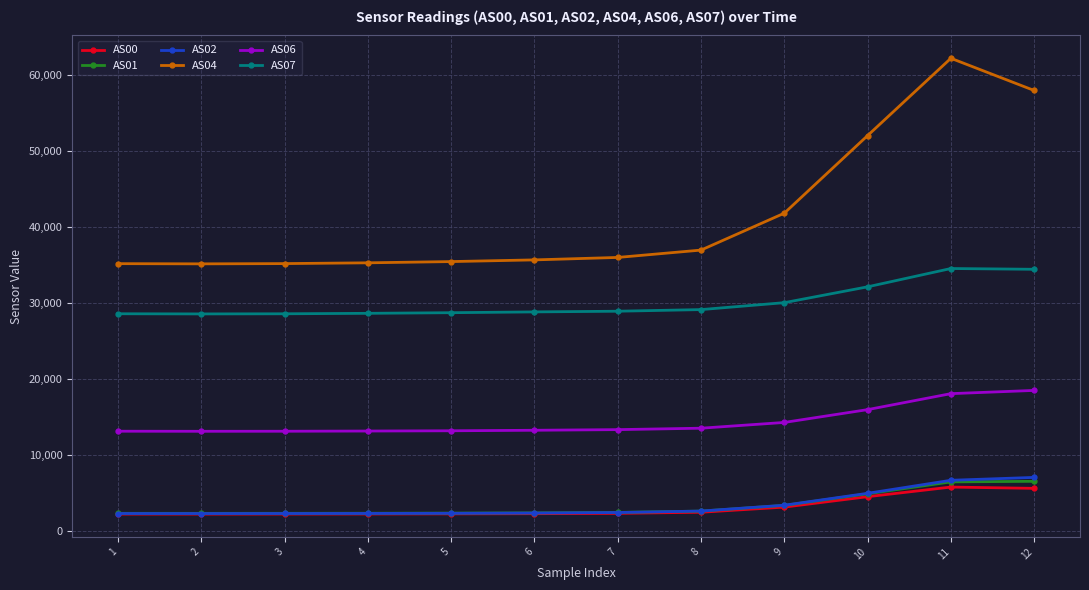

Is this an area chart (filled region under the line)?

No